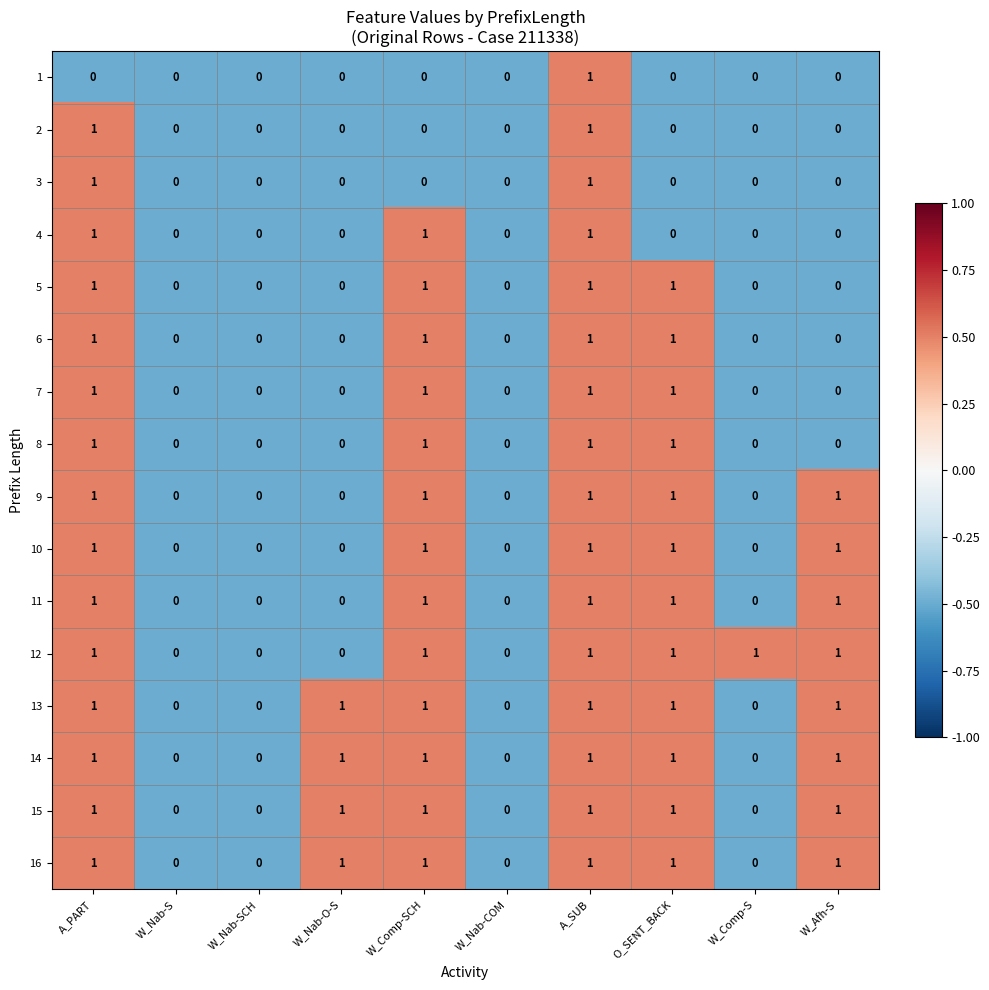

How many 6 values are between 0 and 1?

10